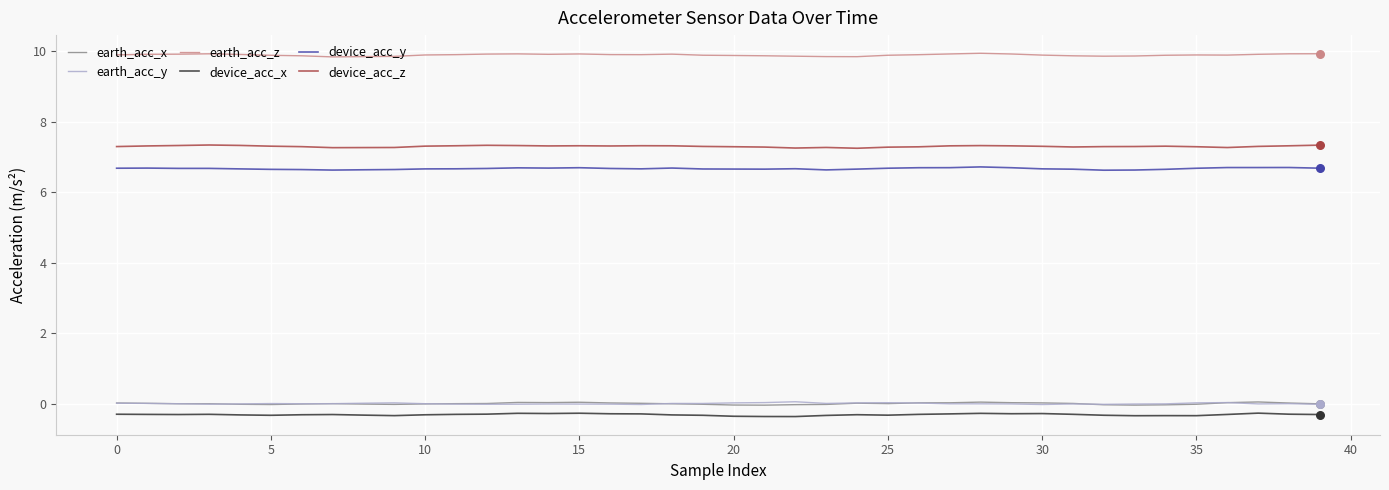

Which series has the largest total across all categories?

earth_acc_z